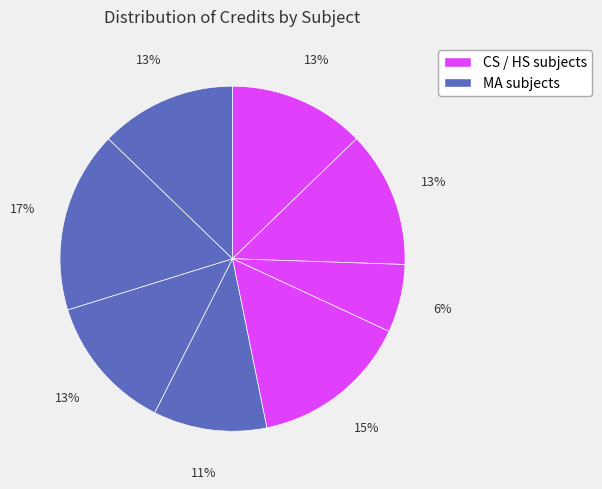

How many slices are in this pie chart?

8